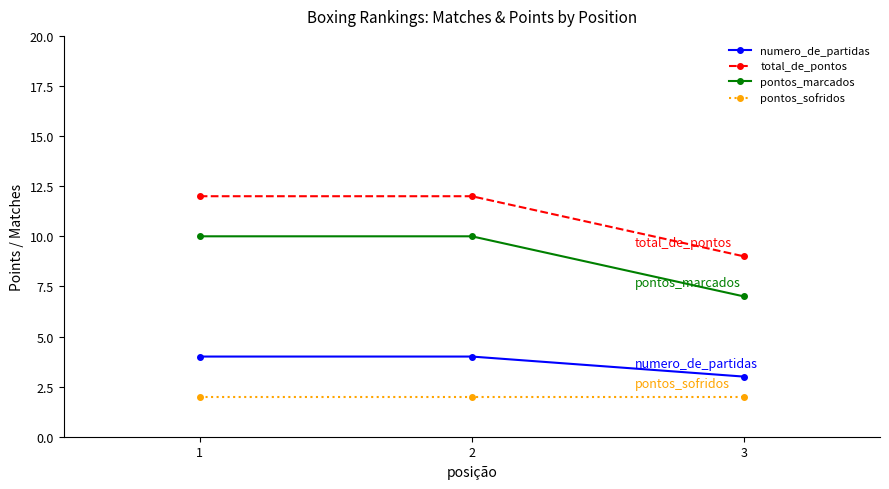

What is the sum of all pontos_sofridos values?

6